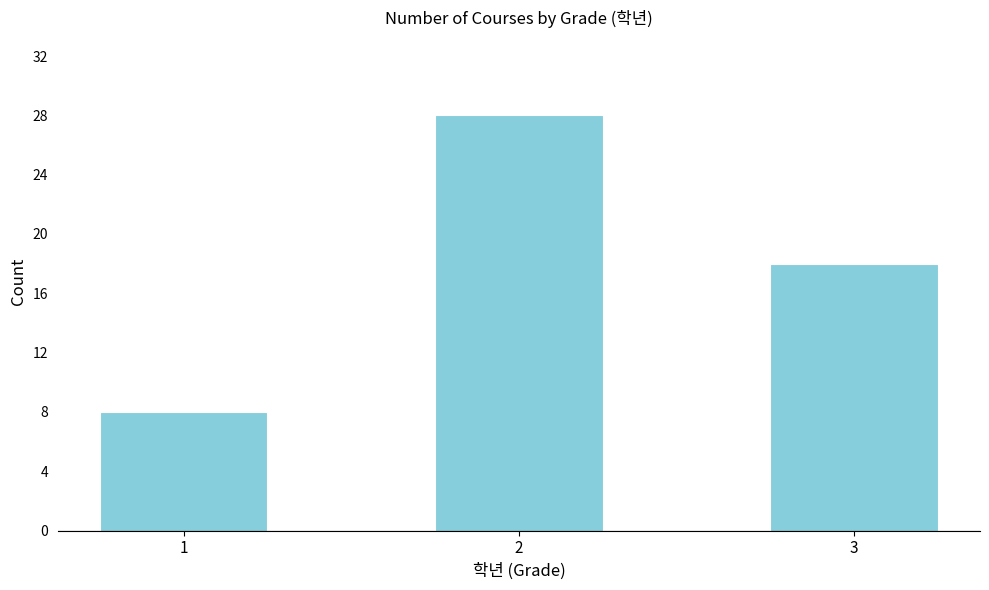

Reading right to left, extract all data points from this chart.

18	28	8